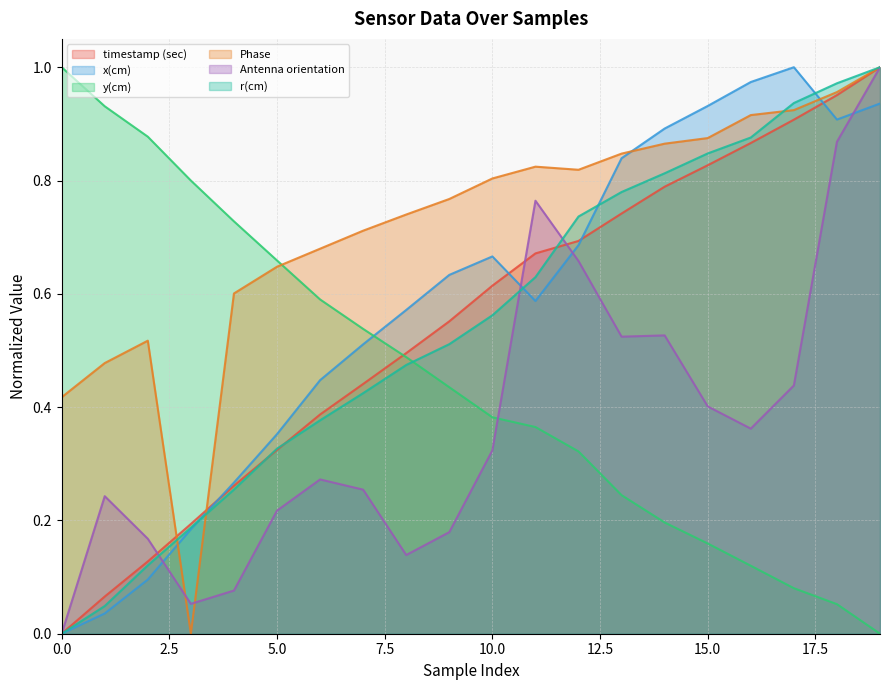

True or false: timestamp (sec) and Antenna orientation intersect in this chart.

True